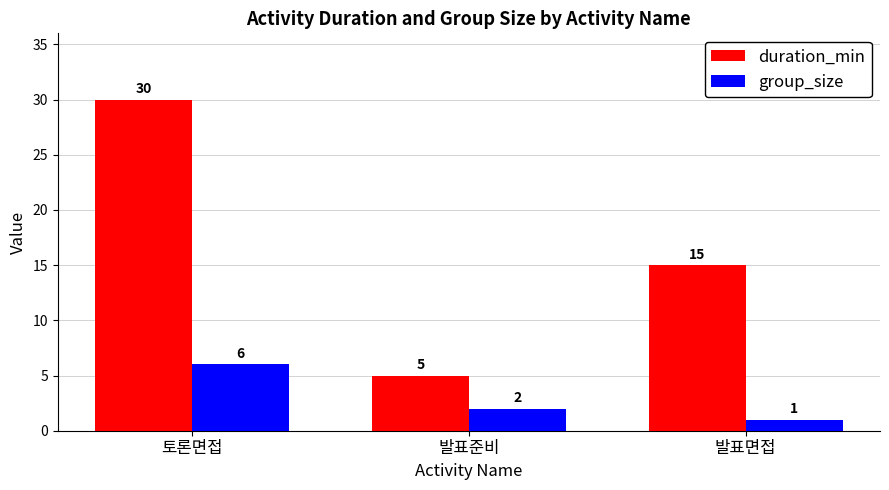

Rank the series by their maximum value, from lowest to highest.

group_size, duration_min